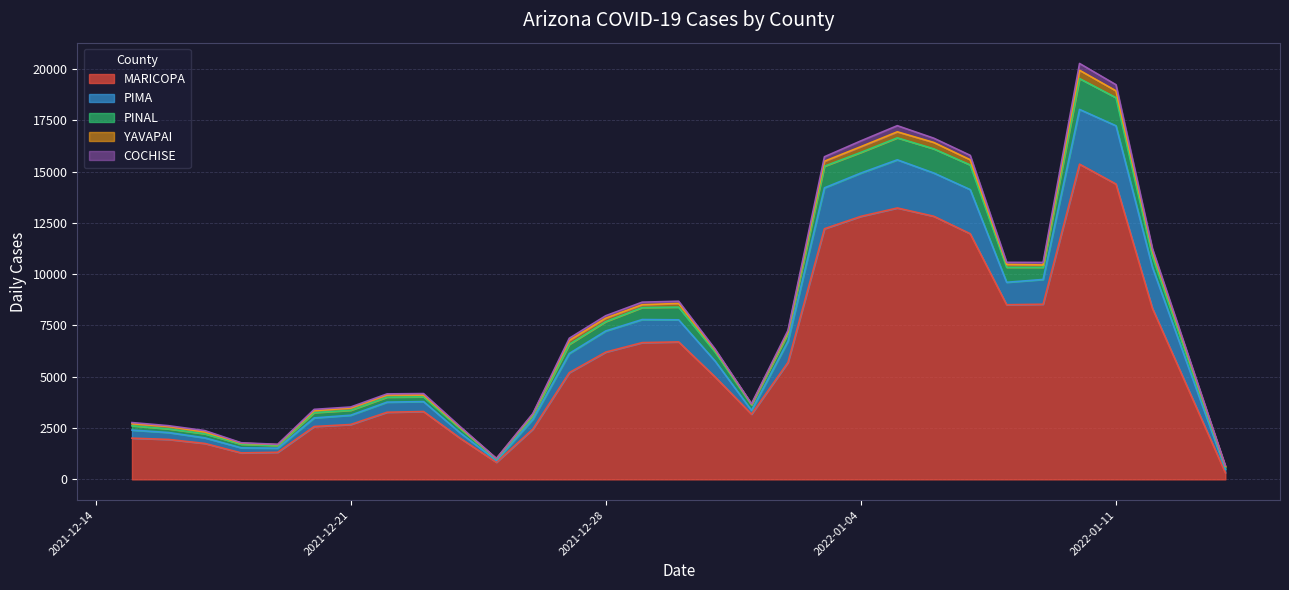

Where is cases_MARICOPA nearest to the value 7843?

2022-01-12